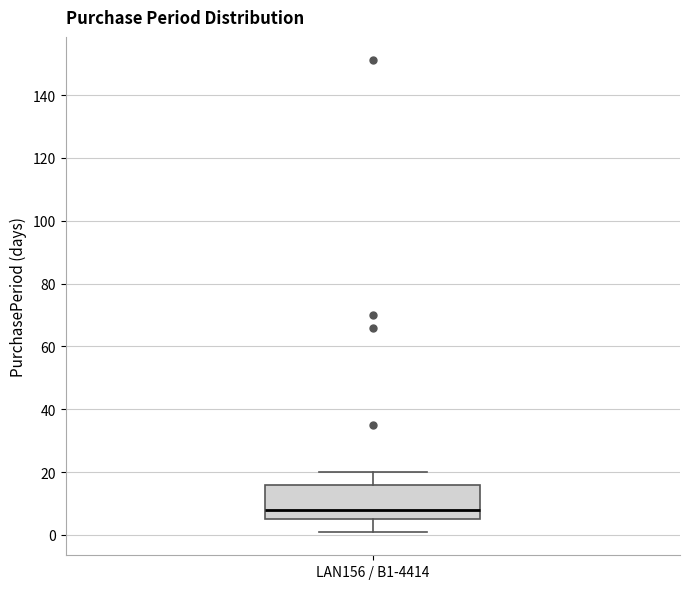

Where is the upper edge of the box for LAN156 / B1-4414 on the y-axis? The values are not printed on the chart, so give them approximately, as read against the axis.

16